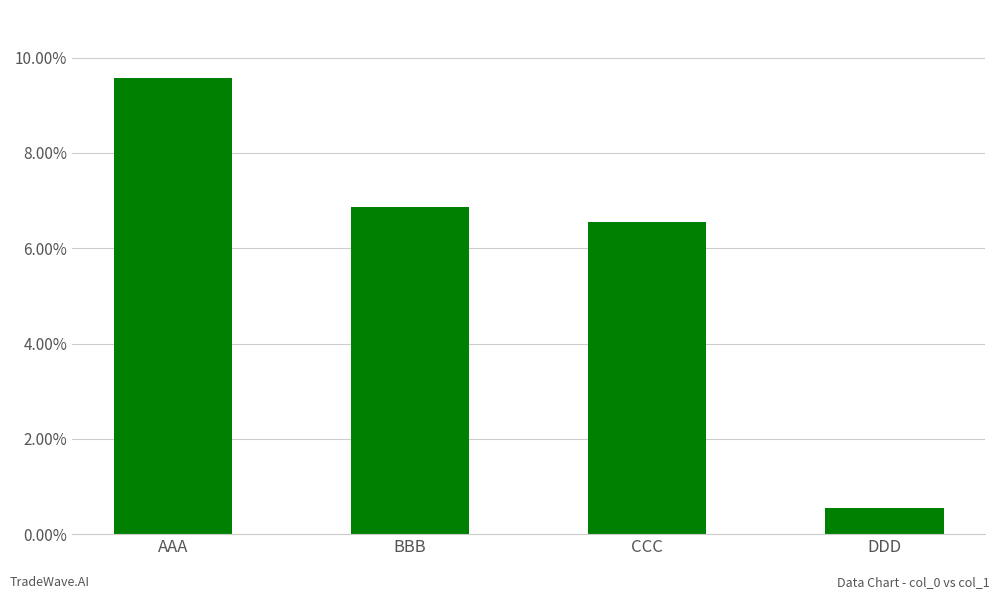

List the labels in order of value, largest first.

AAA, BBB, CCC, DDD